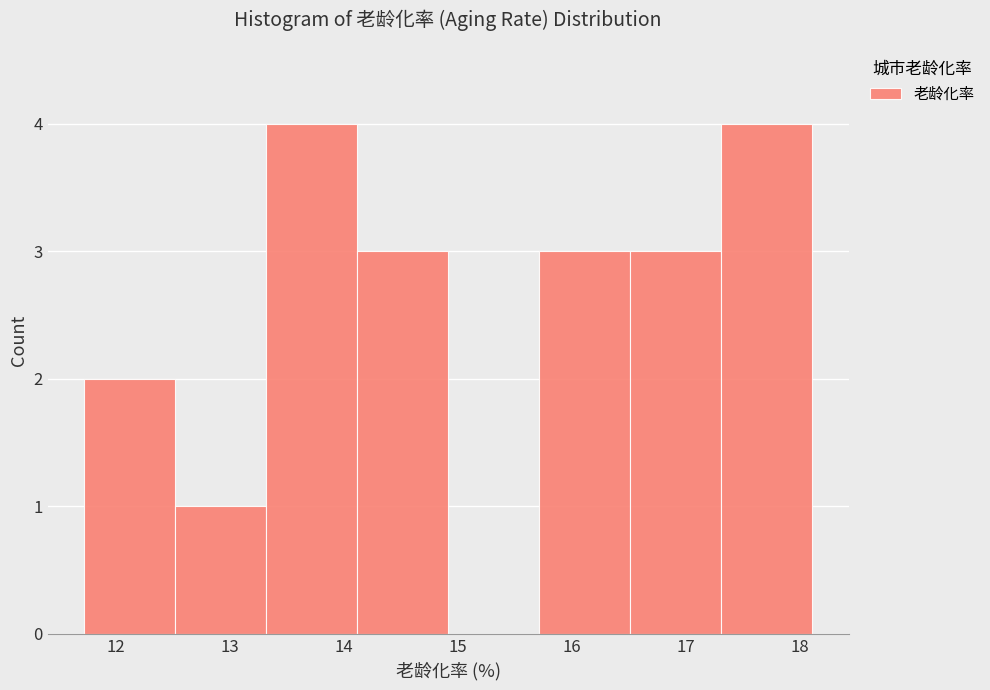

Reading left to right, list every bar in this chart as the range it spans on the x-axis followed by its height. Neither the bar edges nor the heights are printed on the chart, so give them approximately, as read against the axes.

11.7 to 12.5: 2
12.5 to 13.3: 1
13.3 to 14.1: 4
14.1 to 14.9: 3
14.9 to 15.7: 0
15.7 to 16.5: 3
16.5 to 17.3: 3
17.3 to 18.1: 4